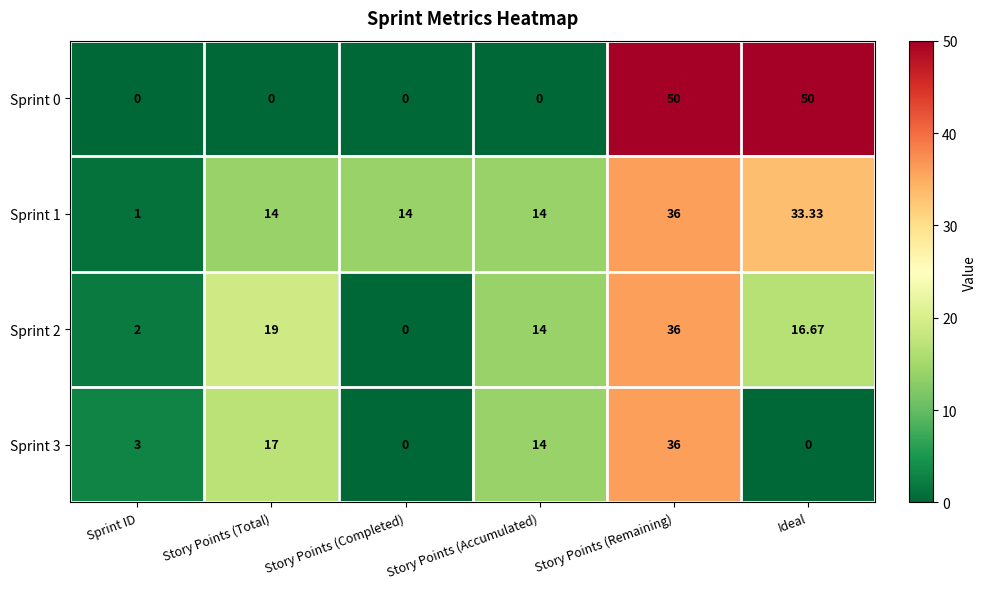

At which label is Sprint 2 closest to 18?

Story Points (Total)